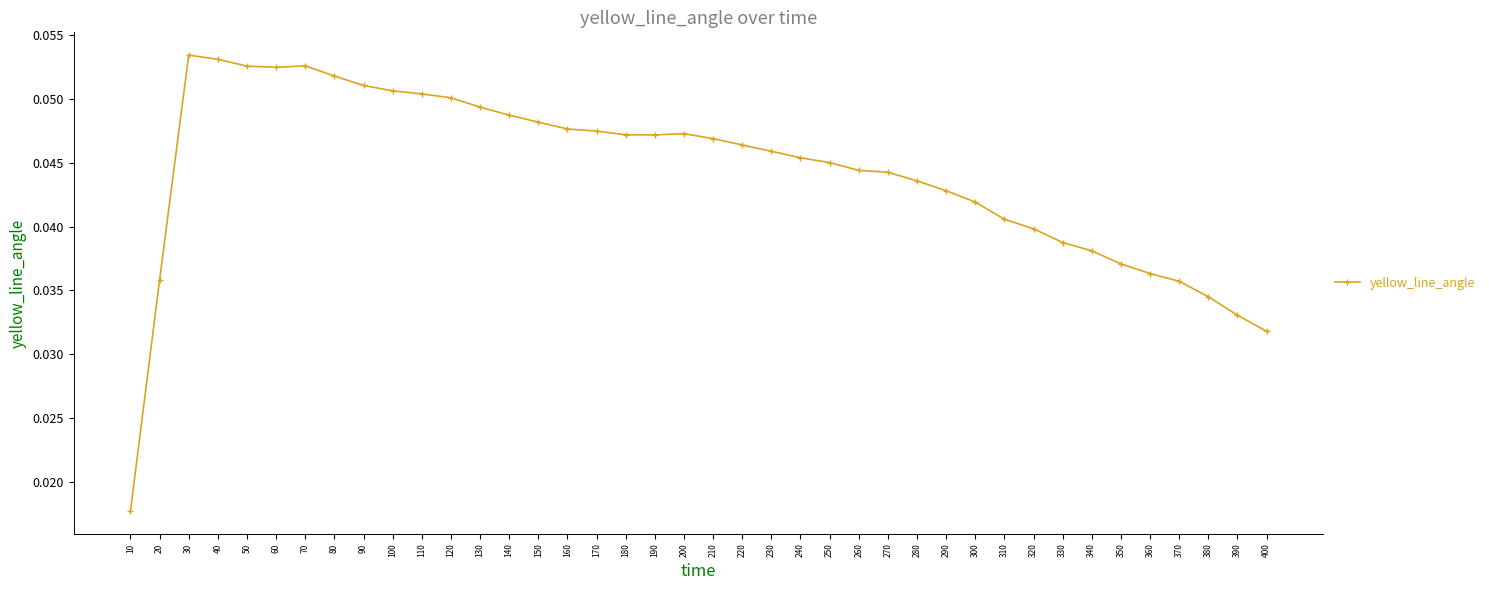

How many values are between 0 and 1?

40